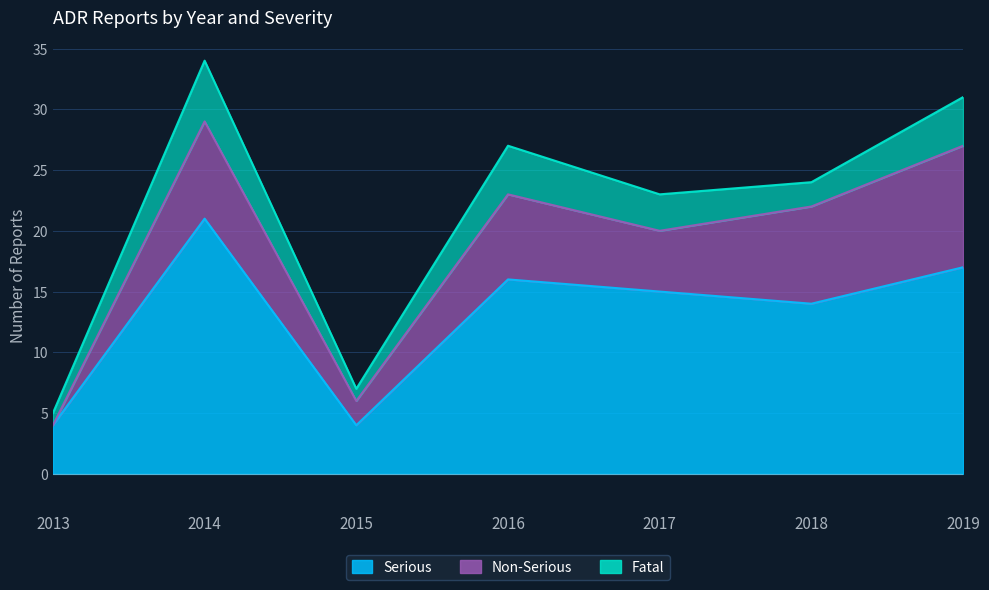

The value of Fatal at 2018 is 3. True or false?

False